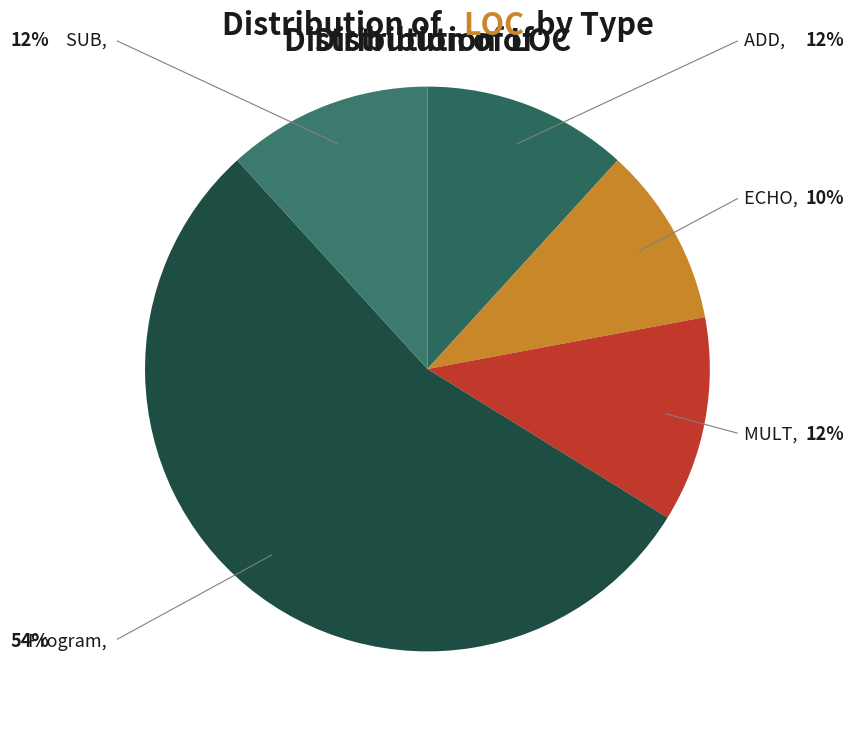

How many slices are in this pie chart?

5